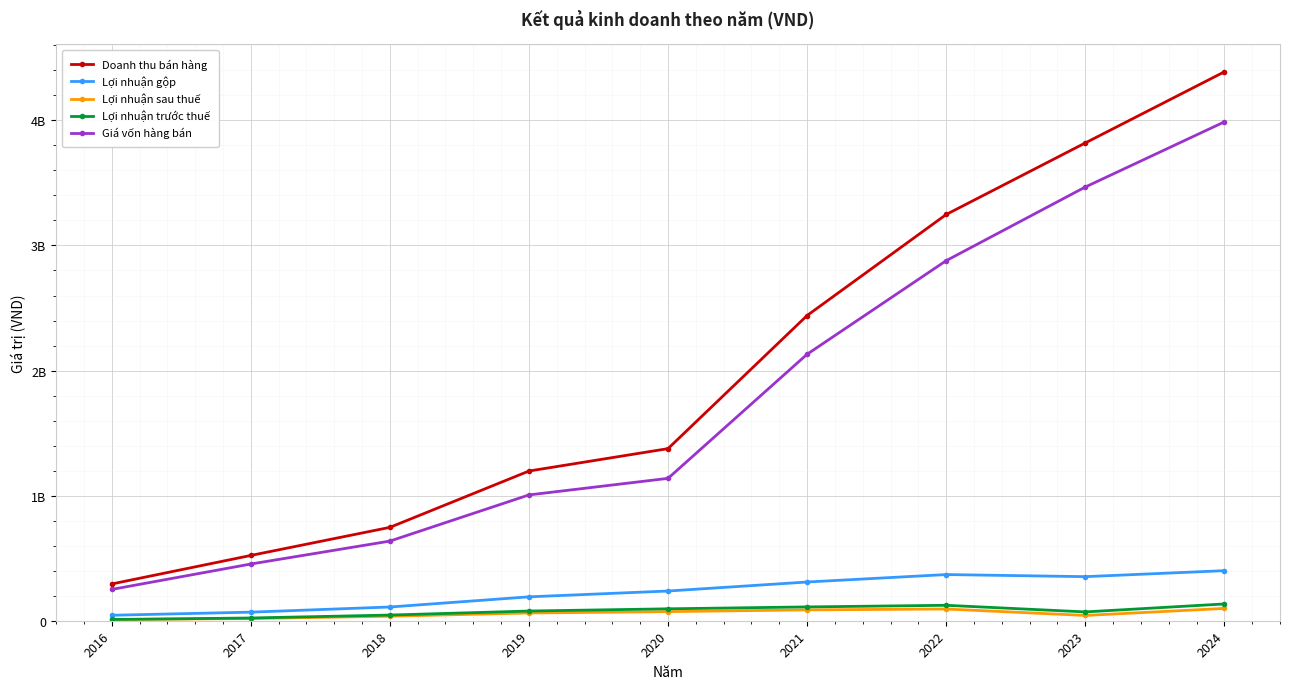

What is the difference between the maximum and minimum values in the Doanh thu bán hàng series?

4094385277